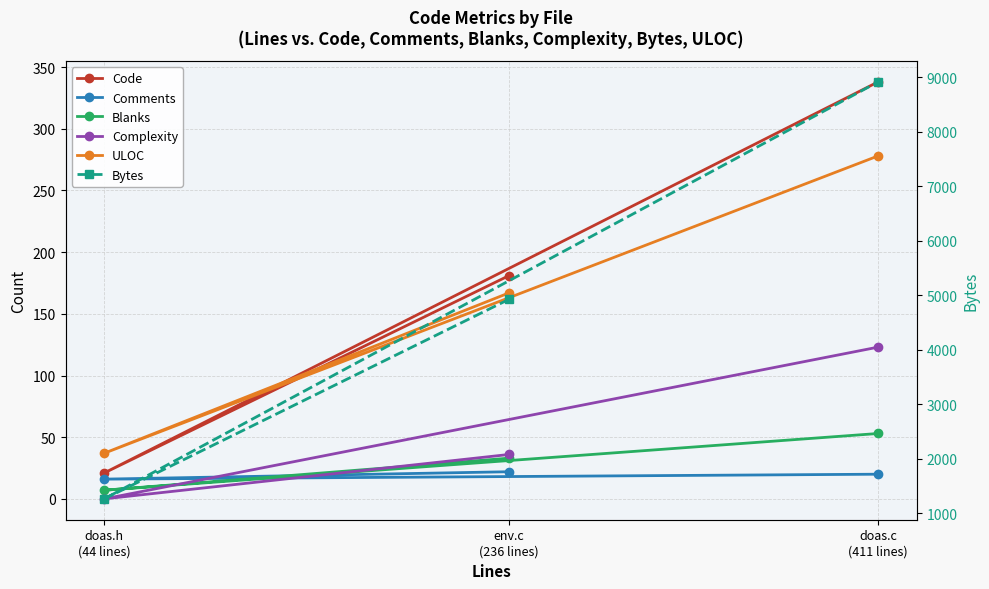

What is the label of the 3rd point from the left?

doas.c
(411 lines)